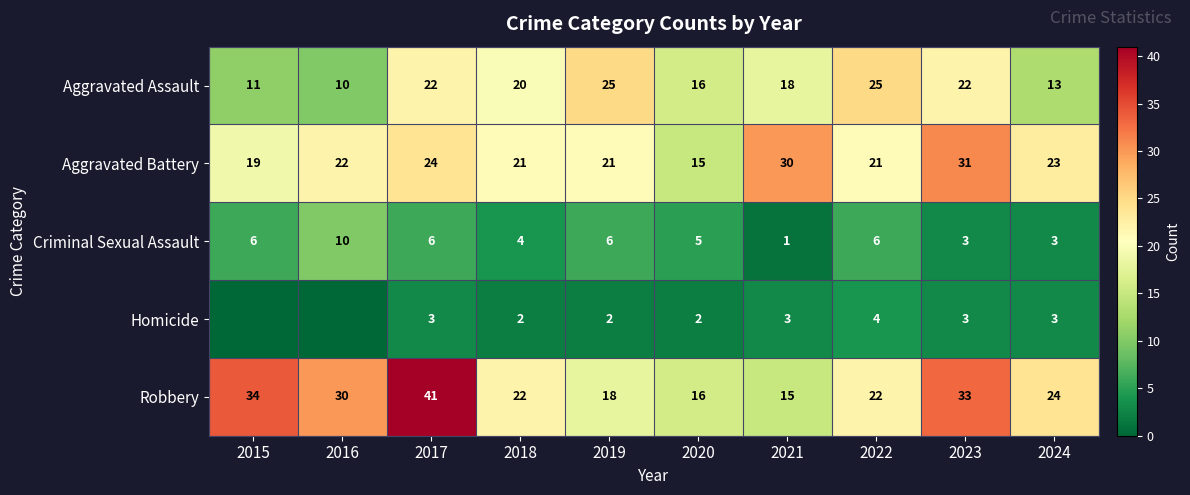

At which label does Aggravated Assault reach its minimum?

2016